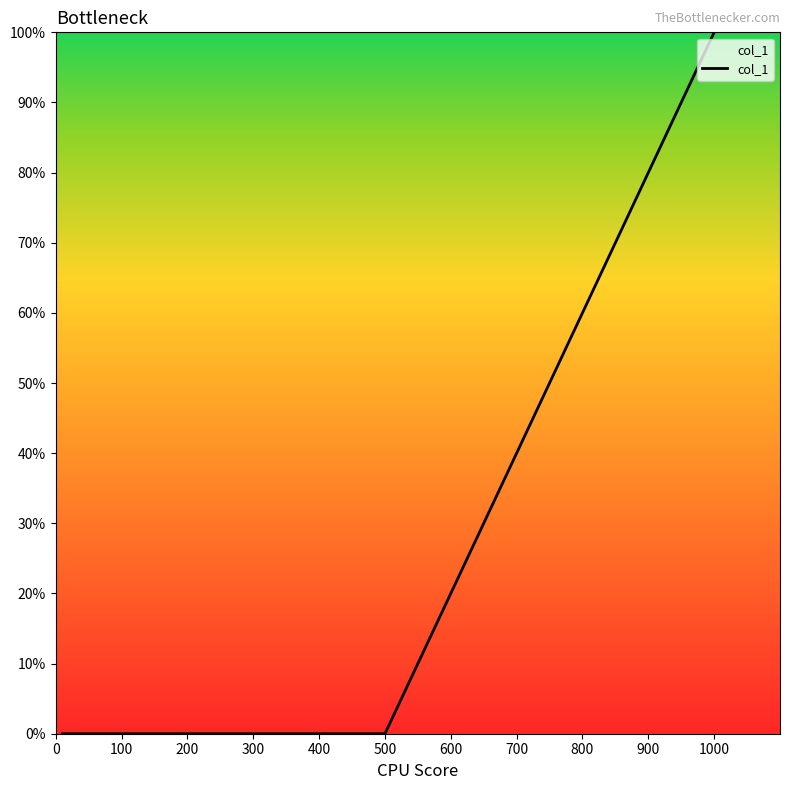

Does the chart display data point markers on the line(s)?

No